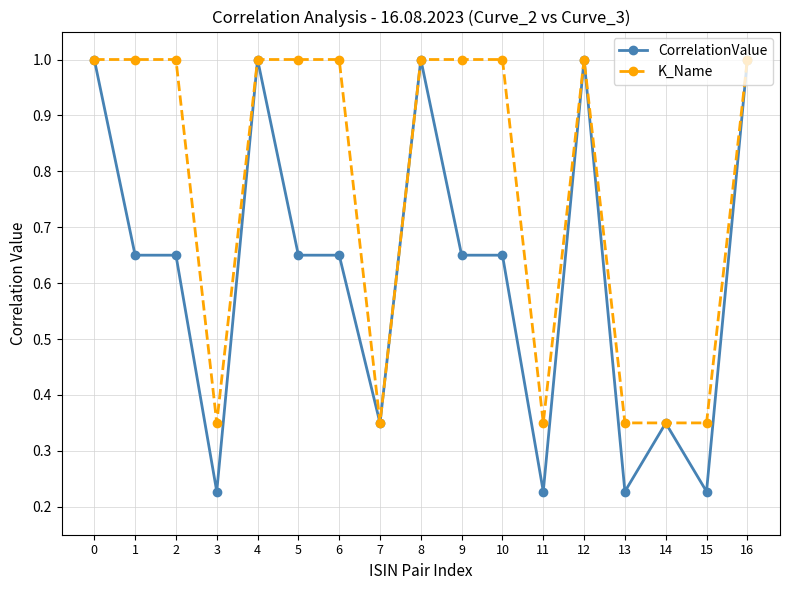

Which series has the widest spread of values?

CorrelationValue